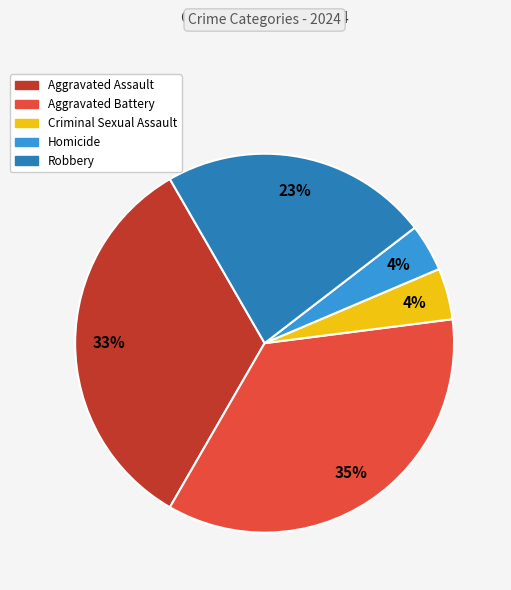

True or false: Aggravated Assault accounts for 44% of the total.

False